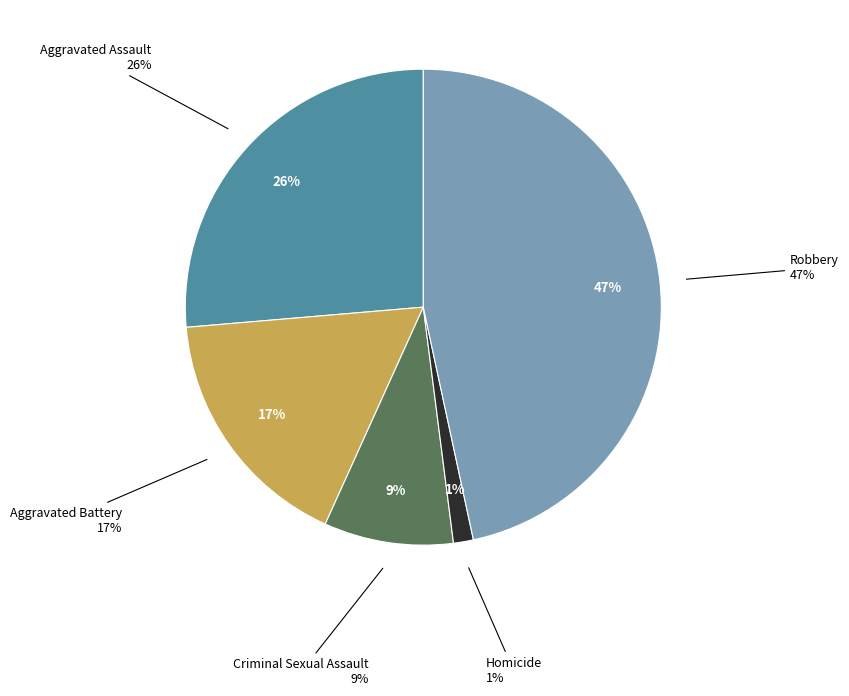

Is there any slice that represents more than half of the pie?

No